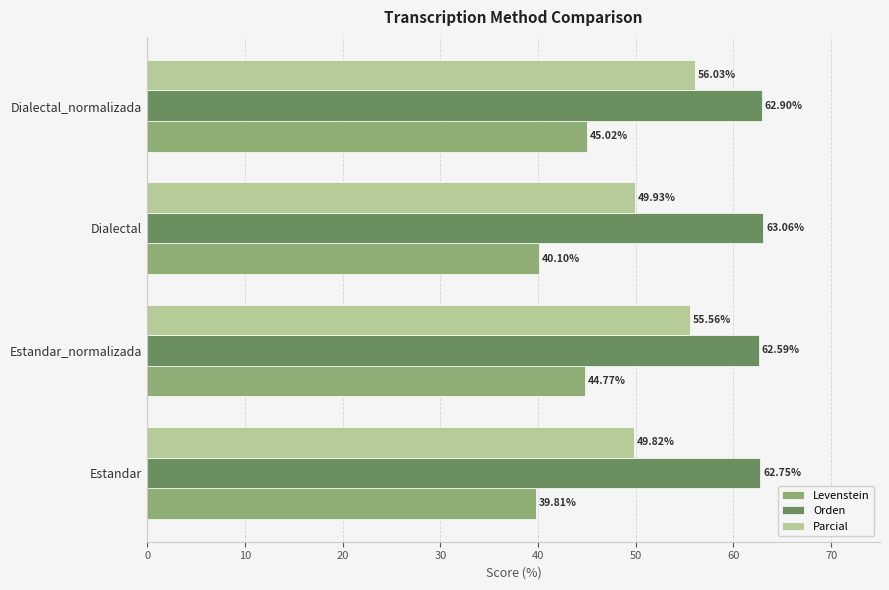

How many values in the Parcial series are below 55?

2